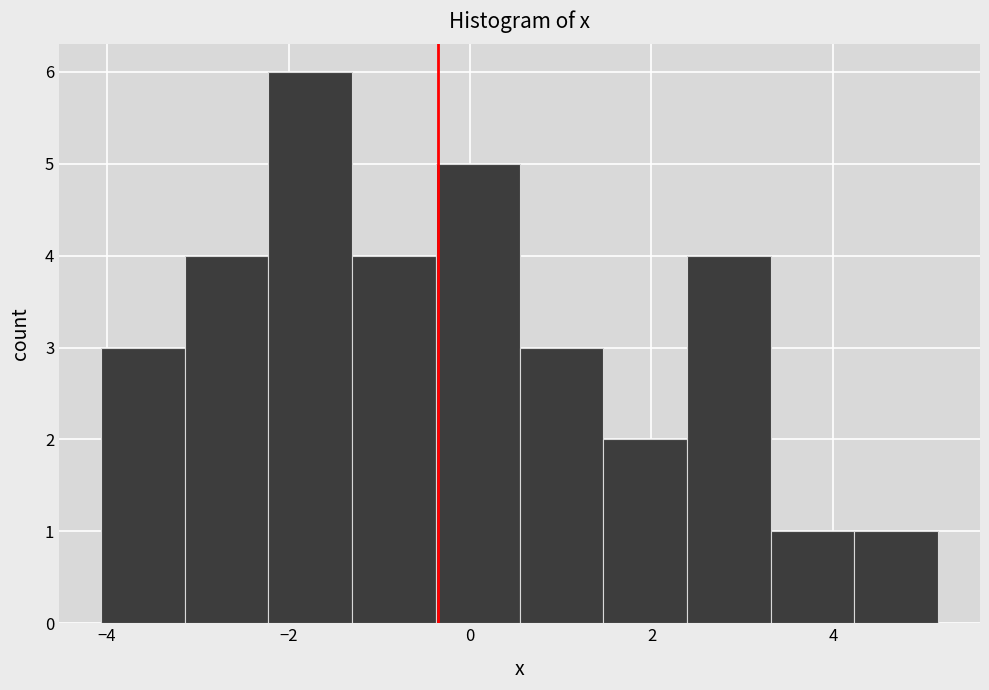

What is the height of the bar covering -2.2 to -1.2 on the x-axis? Neither the bar edges nor the heights are printed on the chart, so give them approximately, as read against the axes.

6